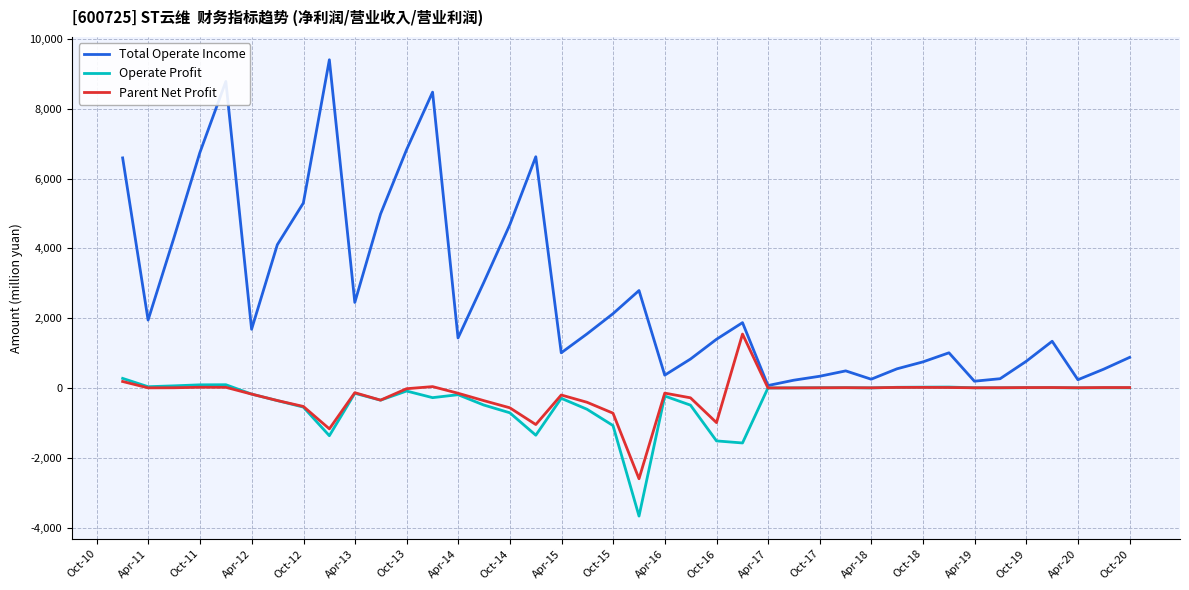

Which series has the largest total across all categories?

Total Operate Income